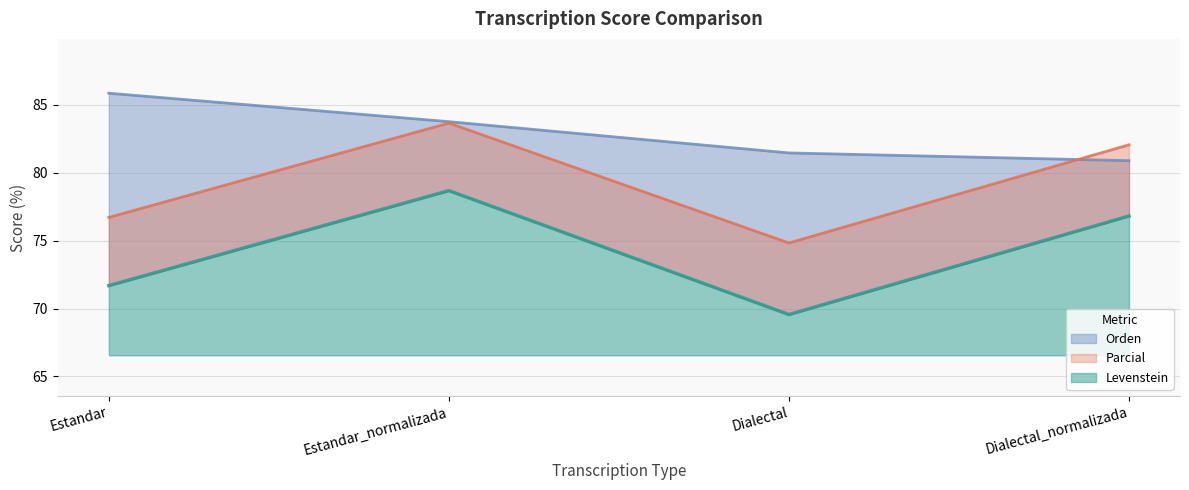

In Parcial, how many points are higher than both neighbors (excluding endpoints)?

1